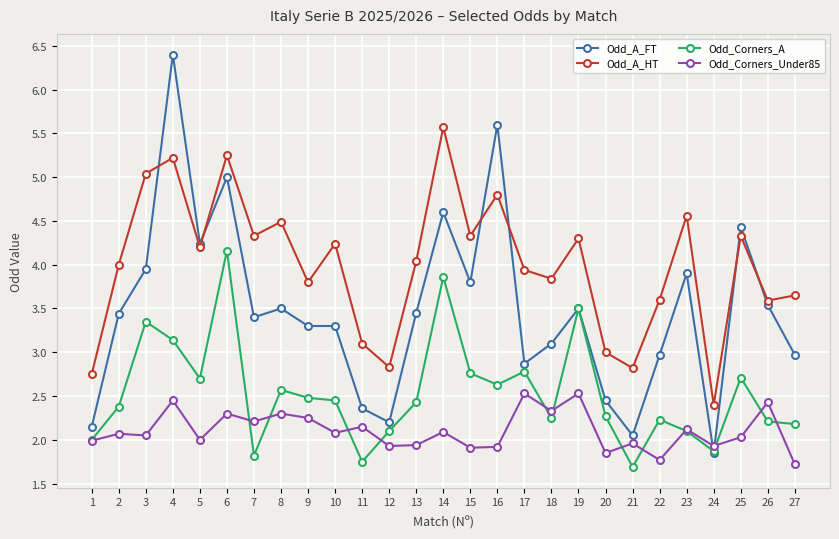

True or false: Odd_Corners_Under85 has more than 2 interior local peaks.

True